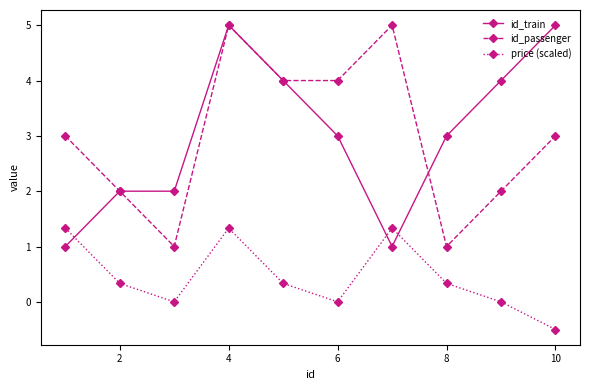

What is the value of the id_passenger point at the 1st from the left?

3.0